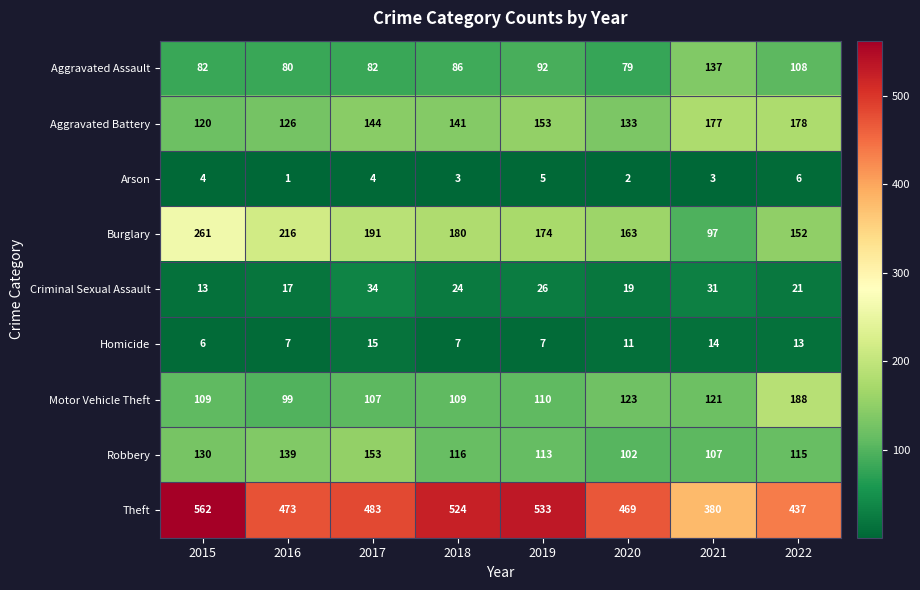

Rank the series by their maximum value, from highest to lowest.

Theft, Burglary, Motor Vehicle Theft, Aggravated Battery, Robbery, Aggravated Assault, Criminal Sexual Assault, Homicide, Arson